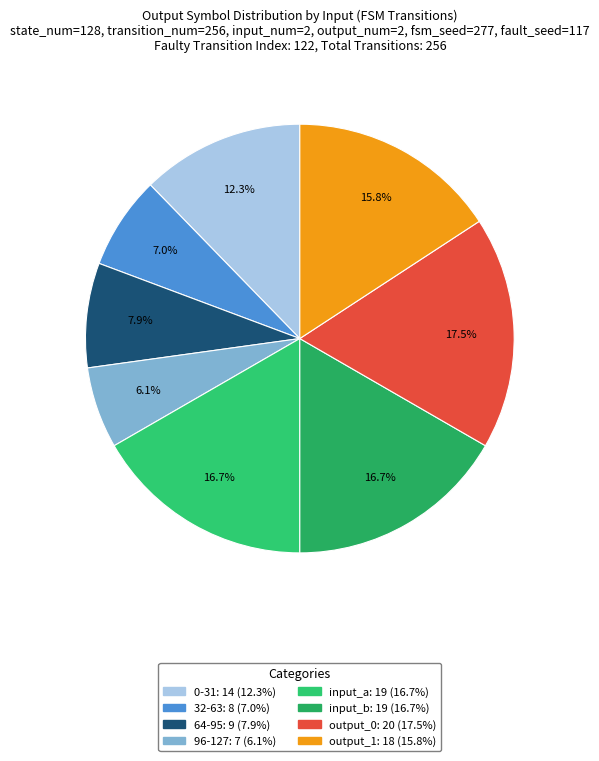

To the nearest percent, what is the difference between the largest and smallest slice percentages?

11%